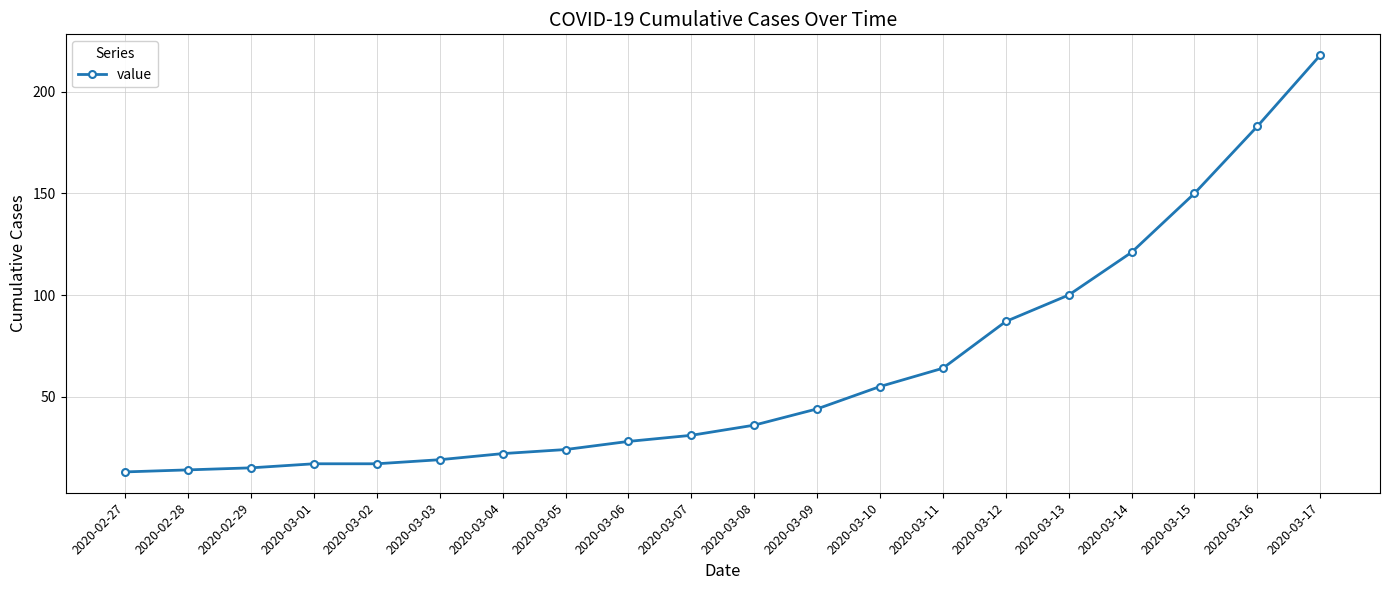

What is the average value?

63